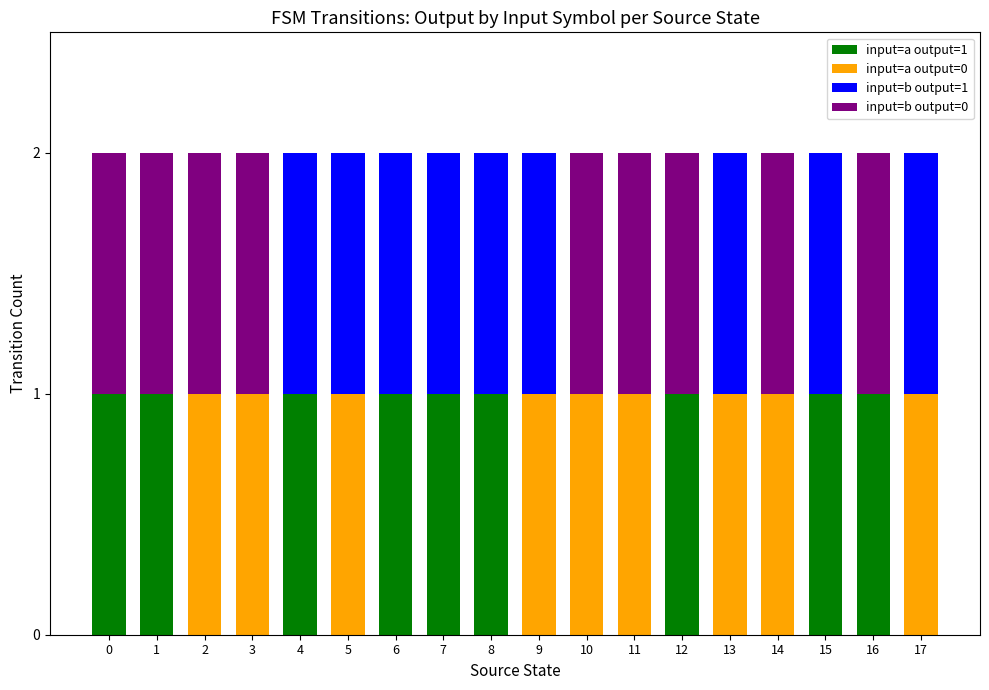

Is it true that input=a output=1 equals 1 at 4?

True